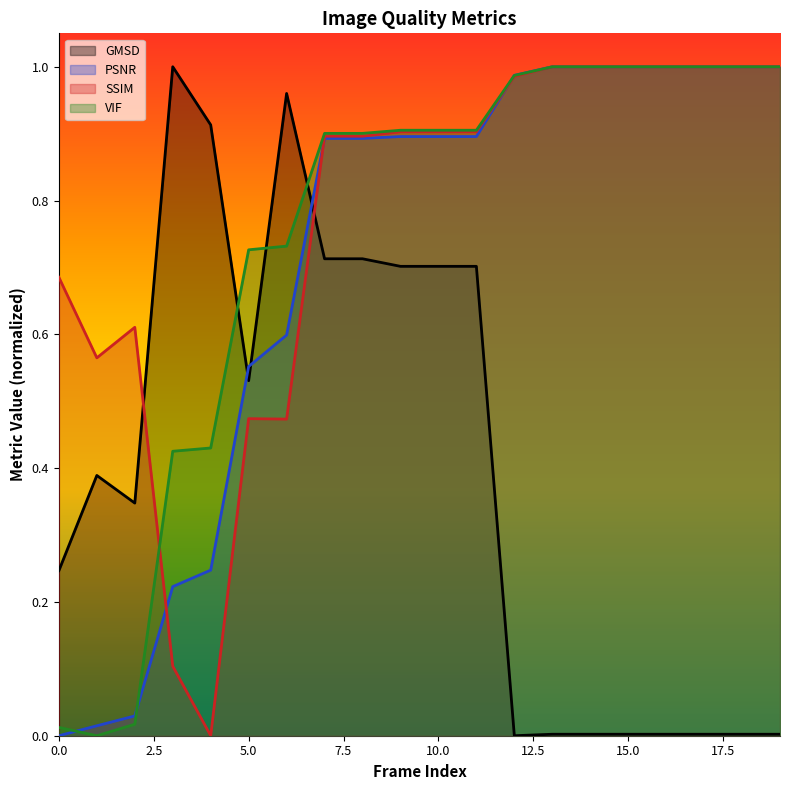

Between which two adjacent categories do SSIM and VIF first intersect?

2 and 3